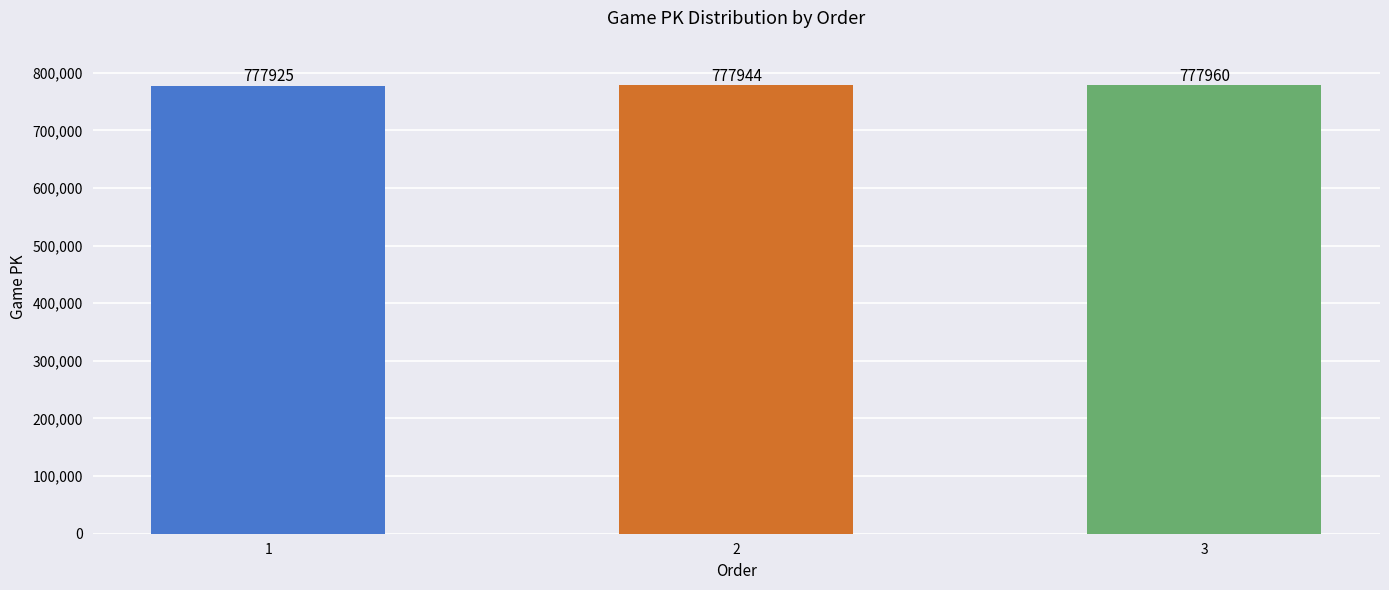

Between 1 and 2, which is larger?

2